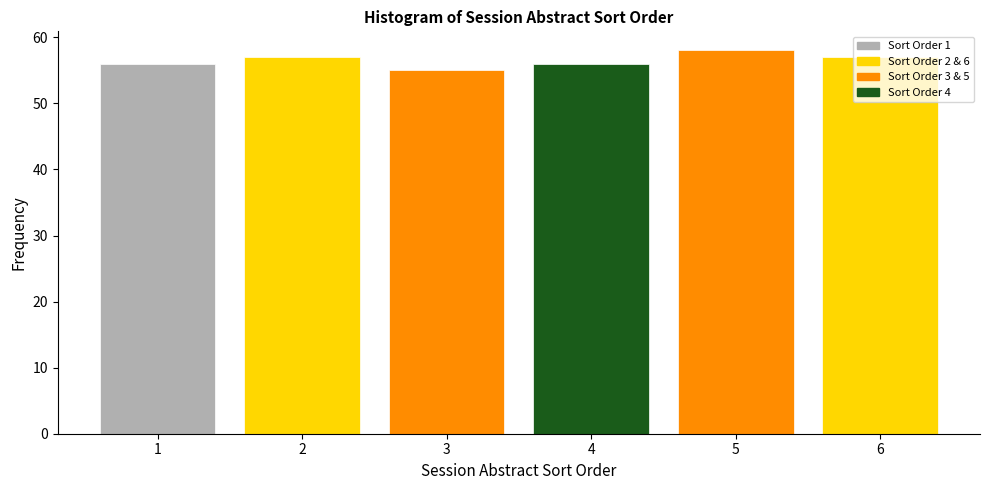

Over which range of the x-axis is the bar tallest?

4.5 to 5.5